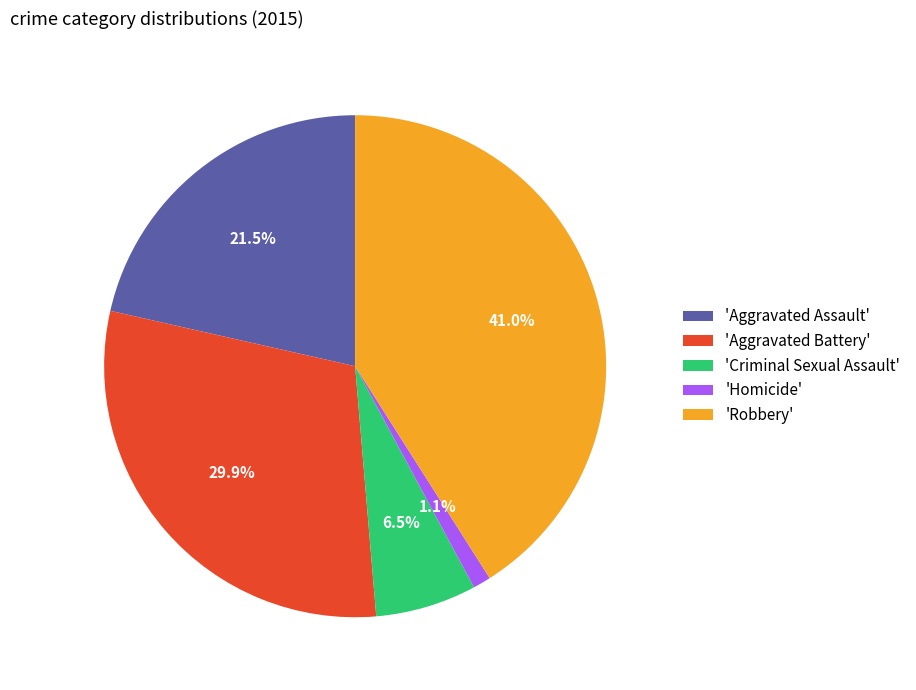

What percentage is NOT represented by 'Aggravated Assault'?

78.5%